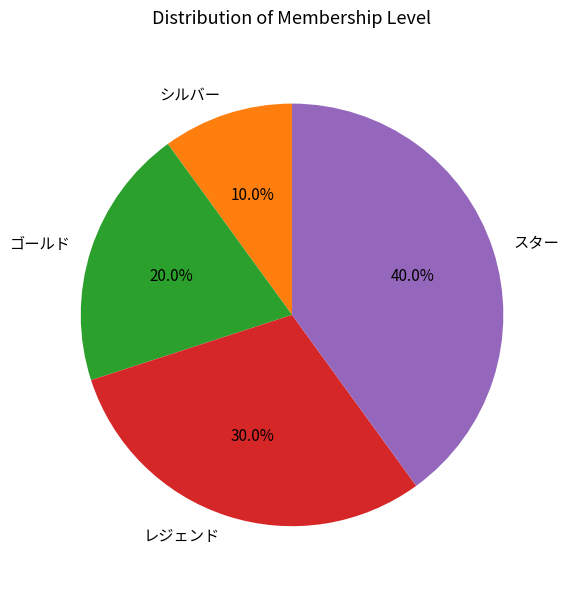

Rank the categories by value from lowest to highest.

シルバー, ゴールド, レジェンド, スター